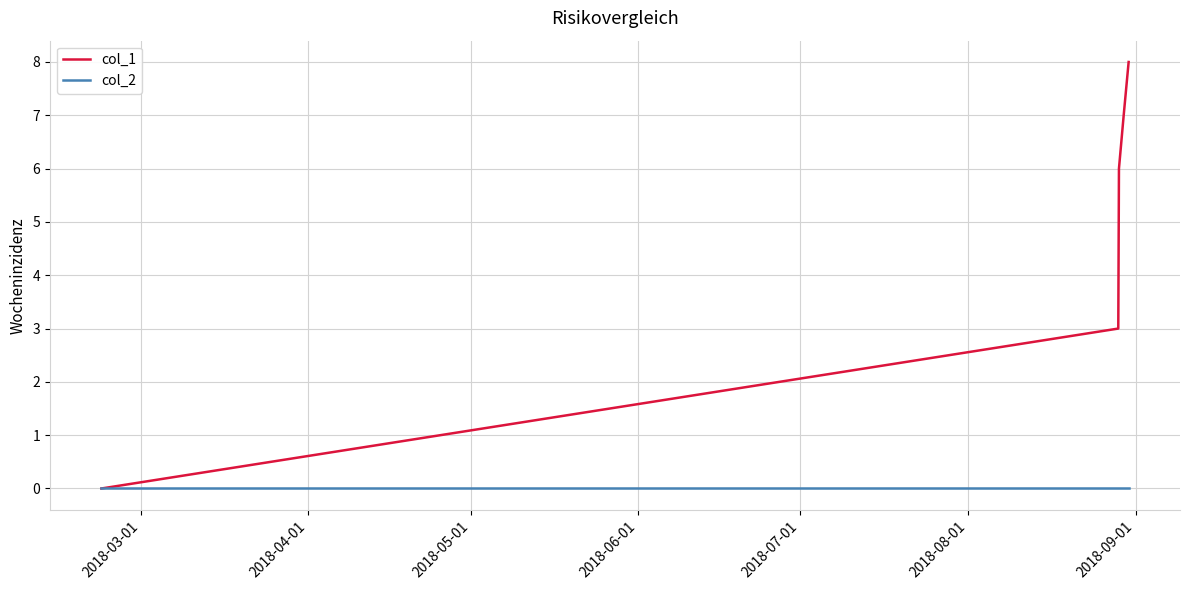

Which series has the widest spread of values?

col_1